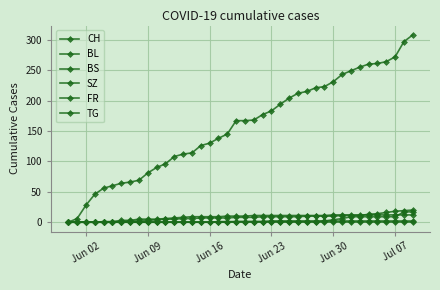

Count the number of data series in this chart.

6